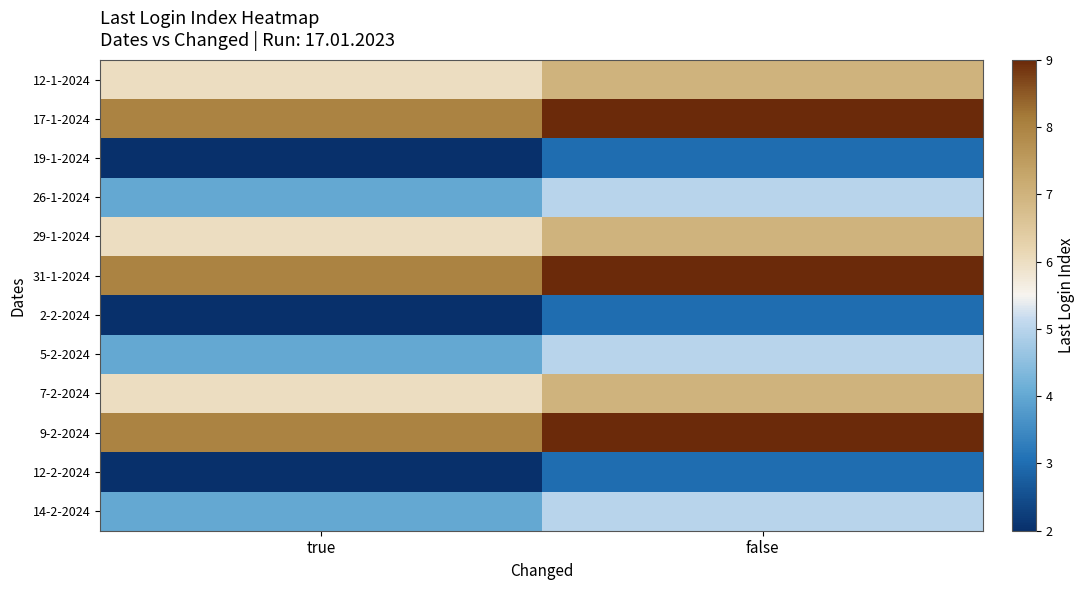

Reading left to right, what are all the values shown in this chart?

12-1-2024: true=6	false=7
17-1-2024: true=8	false=9
19-1-2024: true=2	false=3
26-1-2024: true=4	false=5
29-1-2024: true=6	false=7
31-1-2024: true=8	false=9
2-2-2024: true=2	false=3
5-2-2024: true=4	false=5
7-2-2024: true=6	false=7
9-2-2024: true=8	false=9
12-2-2024: true=2	false=3
14-2-2024: true=4	false=5